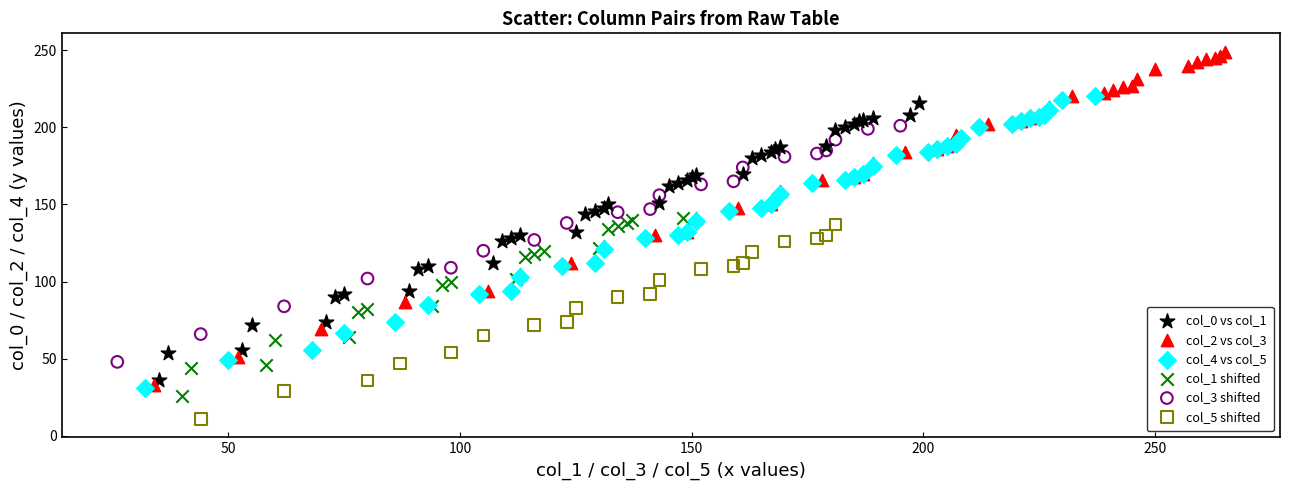

Which series contains the highest Y value?

col_2 vs col_3